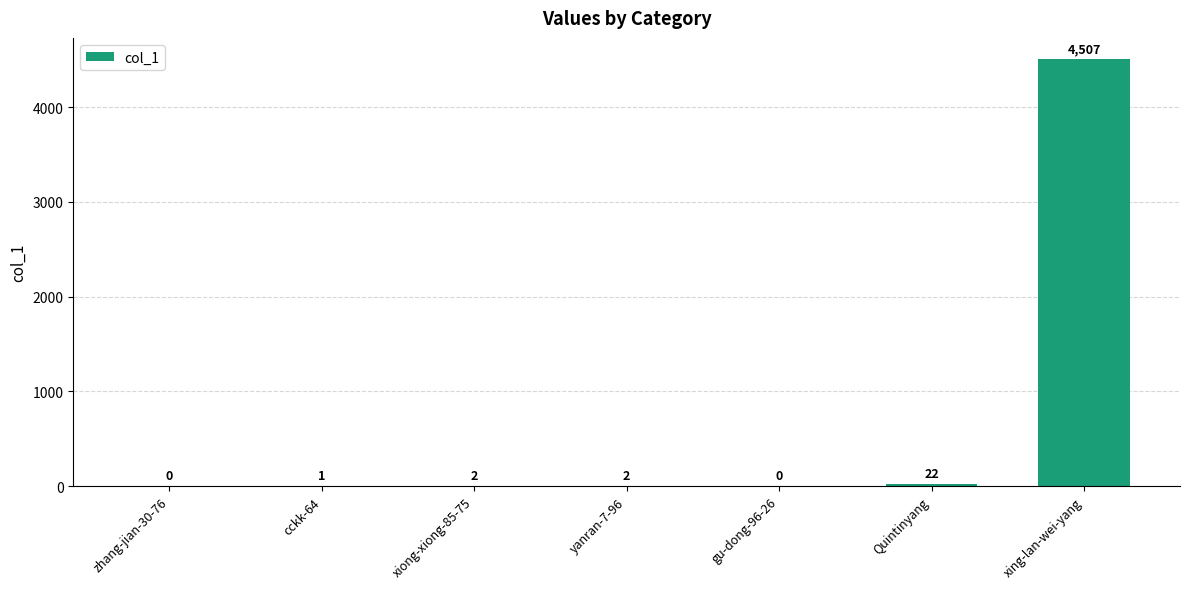

Count the number of data series in this chart.

1